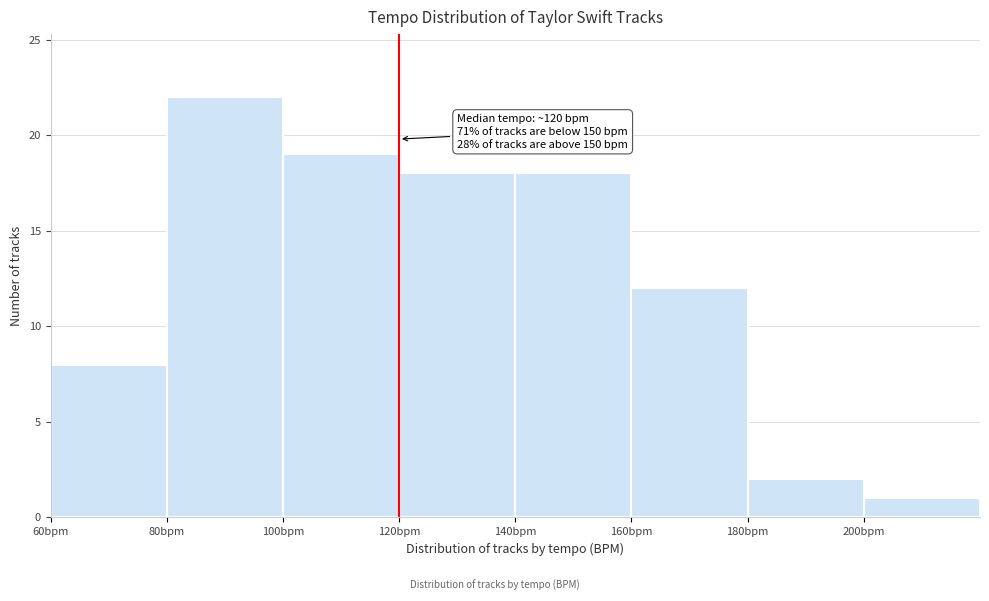

Which range on the x-axis has the tallest bar?

80 to 100